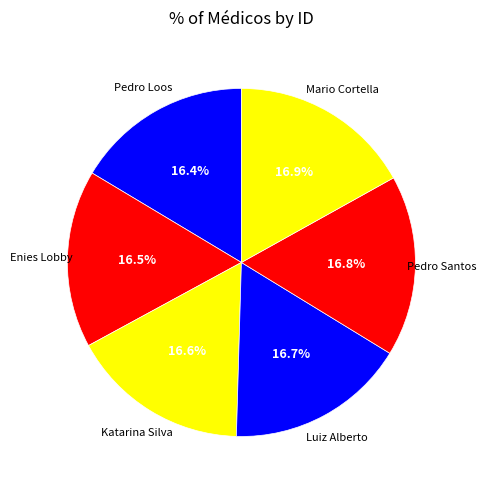

The Pedro Loos slice represents 16% of the pie. True or false?

True